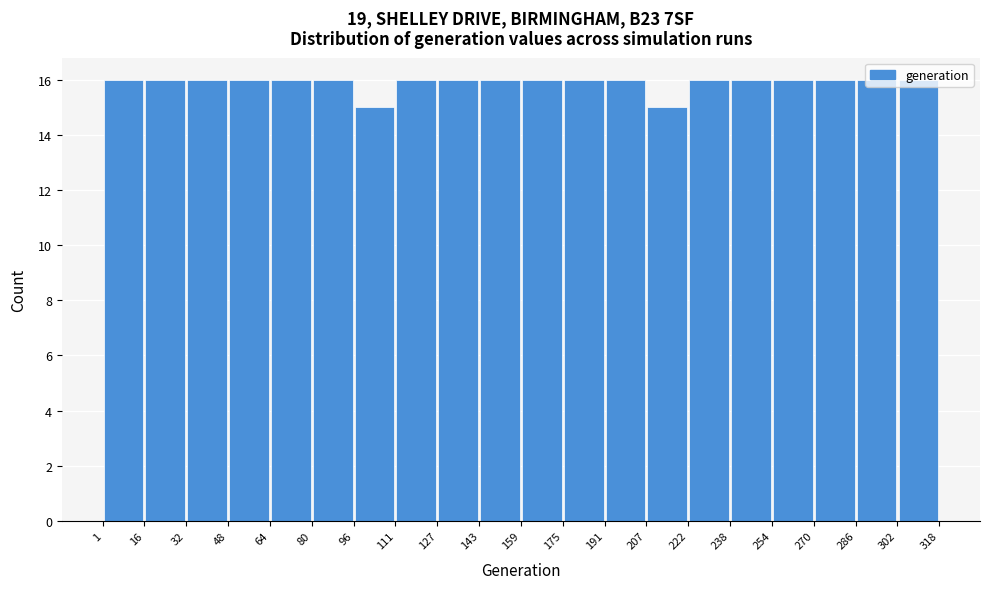

How tall is the bar that spans 254 to 270 on the x-axis? The values are not printed on the chart, so give them approximately, as read against the axis.

16